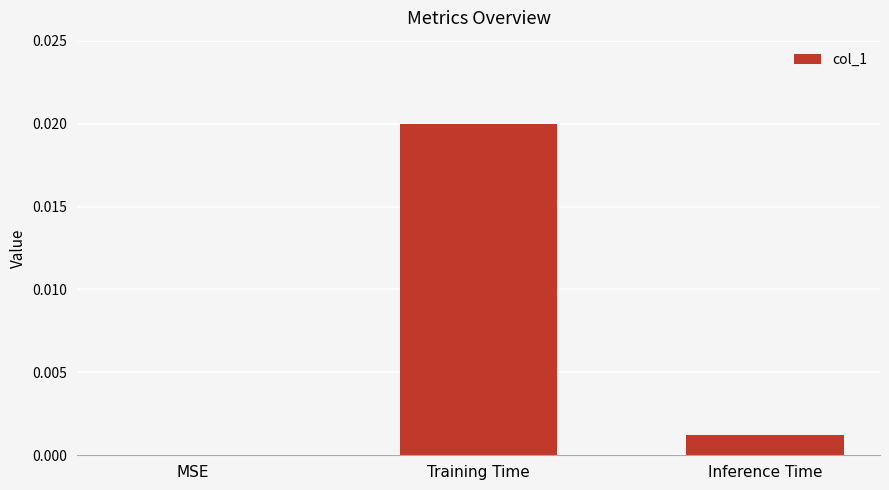

Which has a higher value, Inference Time or MSE?

Inference Time